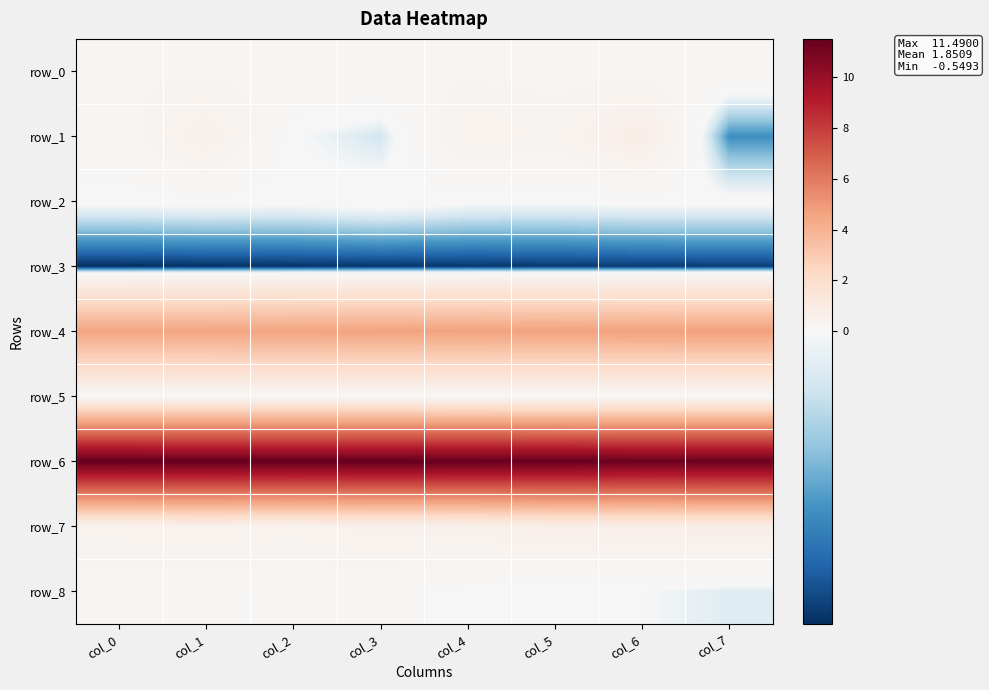

What is the difference between the second highest and minimum values in the row_0 series?

0.1